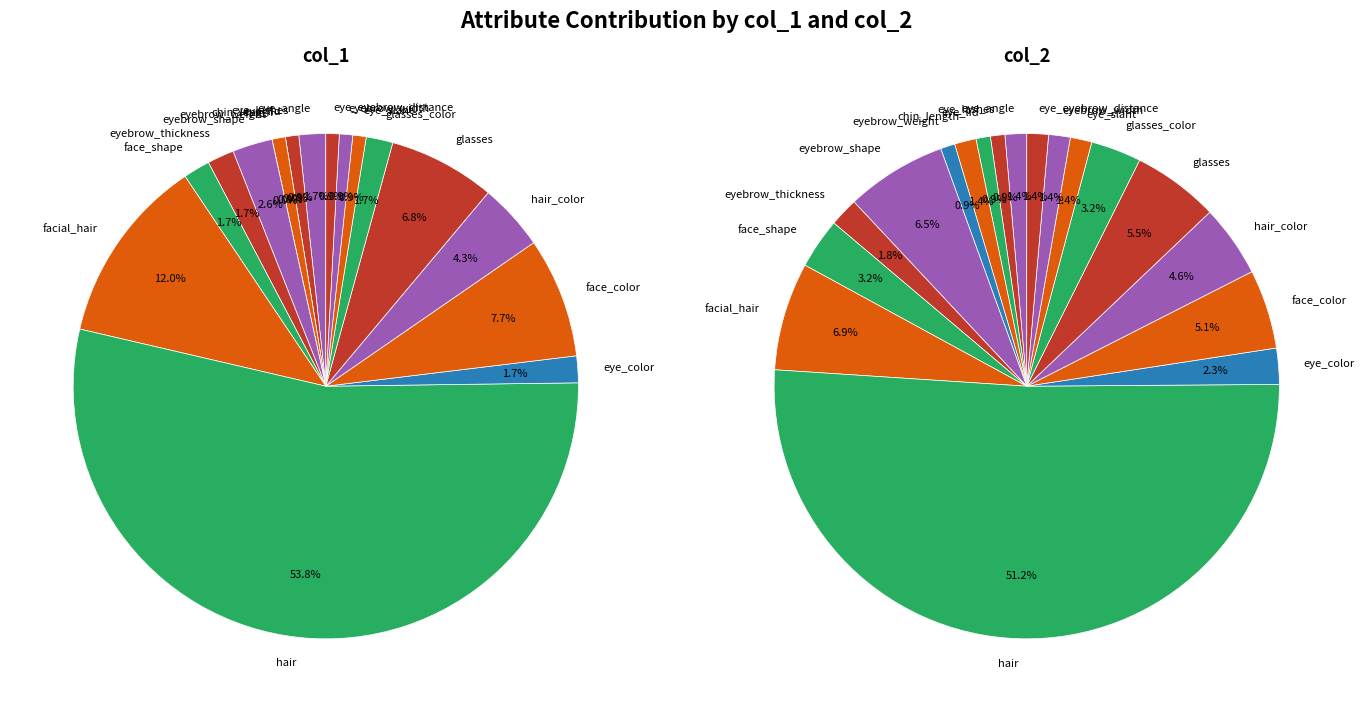

Which slice is the smallest?

eye_lid